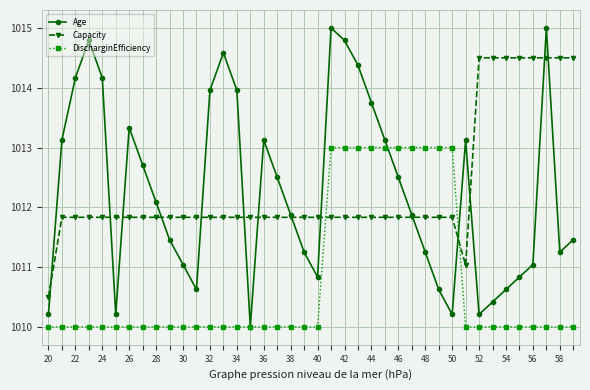

What is the lowest value of the Age series?

1010.0